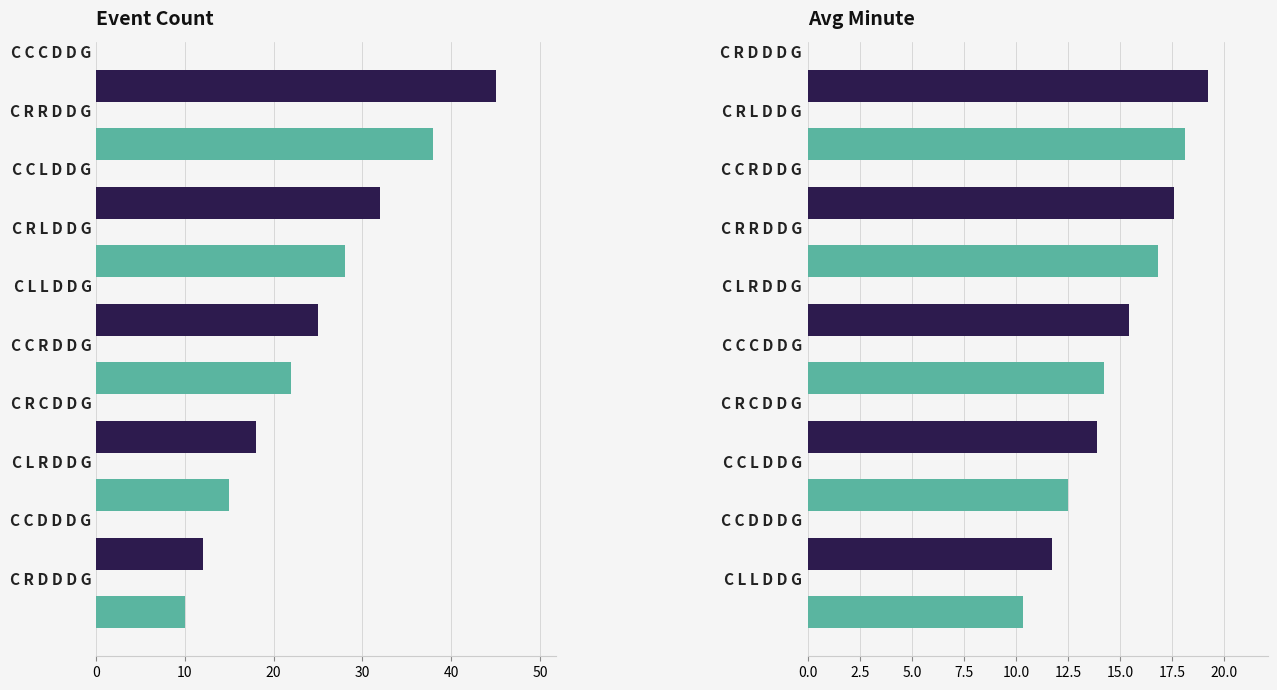

What is the average value of the Avg Minute series?

15.0